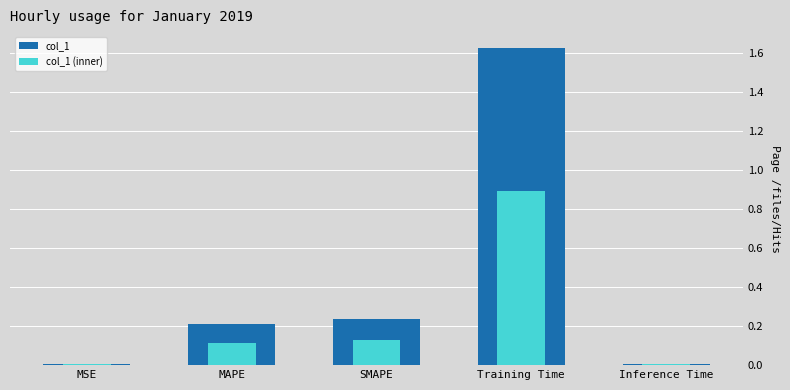

What is the difference between the col_1 (inner) values at Training Time and MSE?

0.9